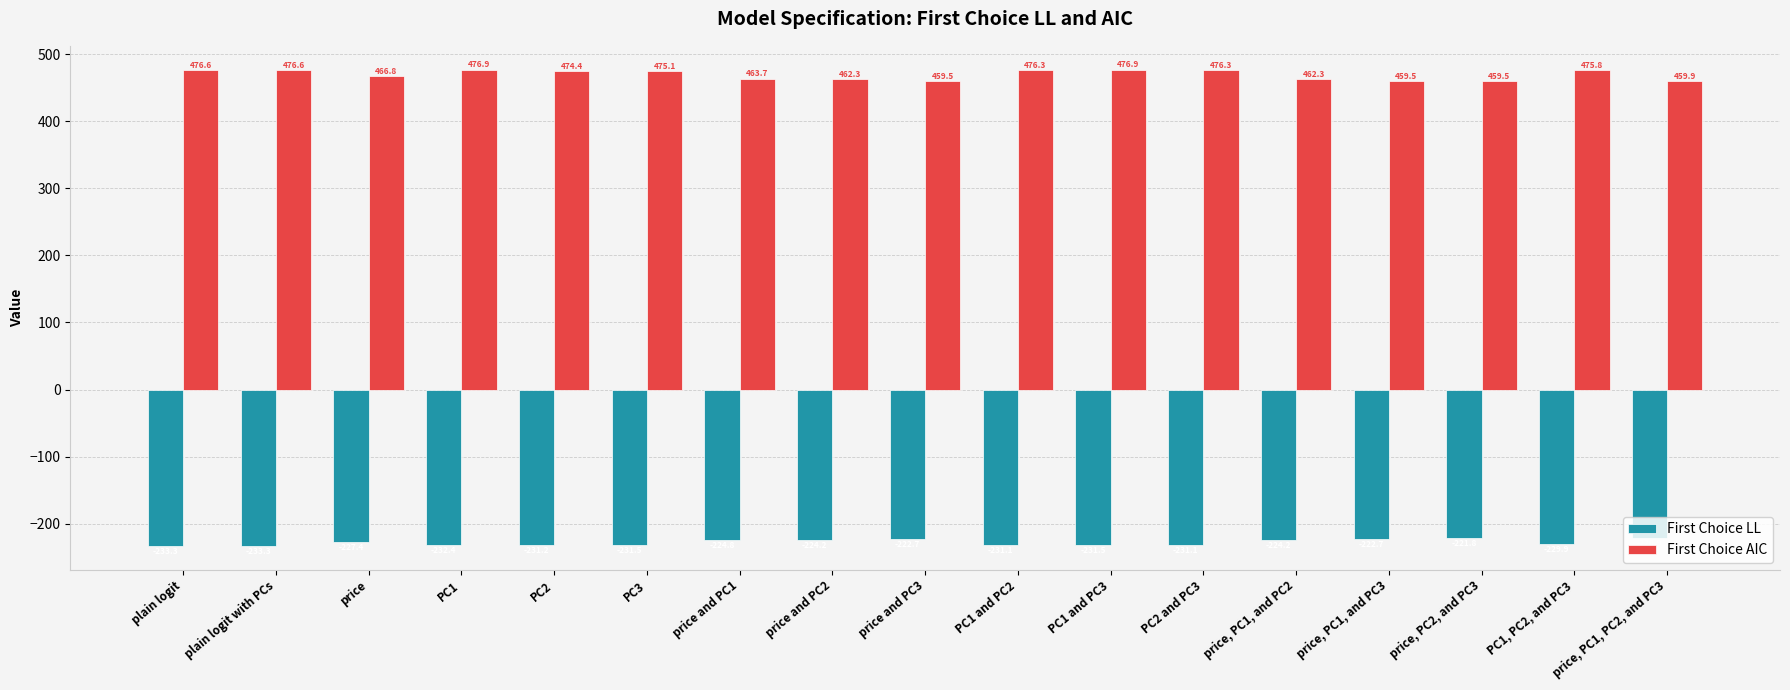

Rank the series by their maximum value, from highest to lowest.

First Choice AIC, First Choice LL